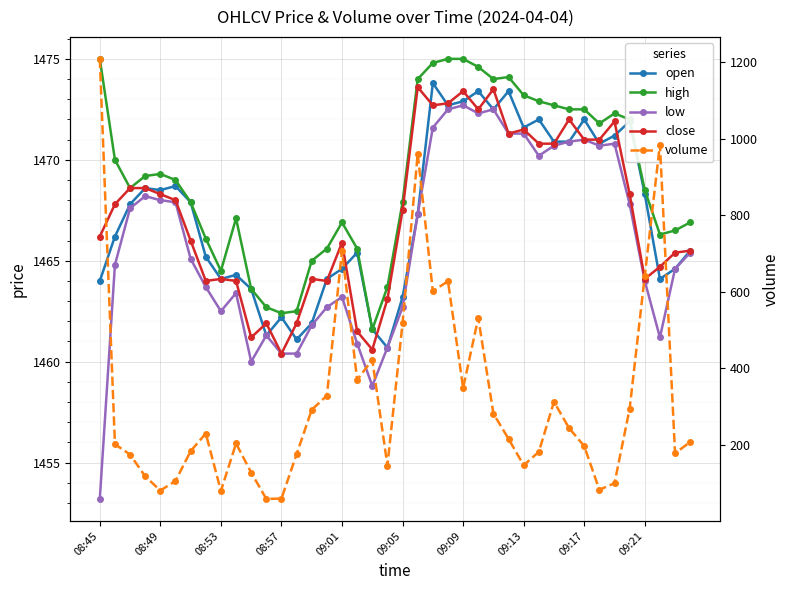

How many categories are shown in the chart?

40